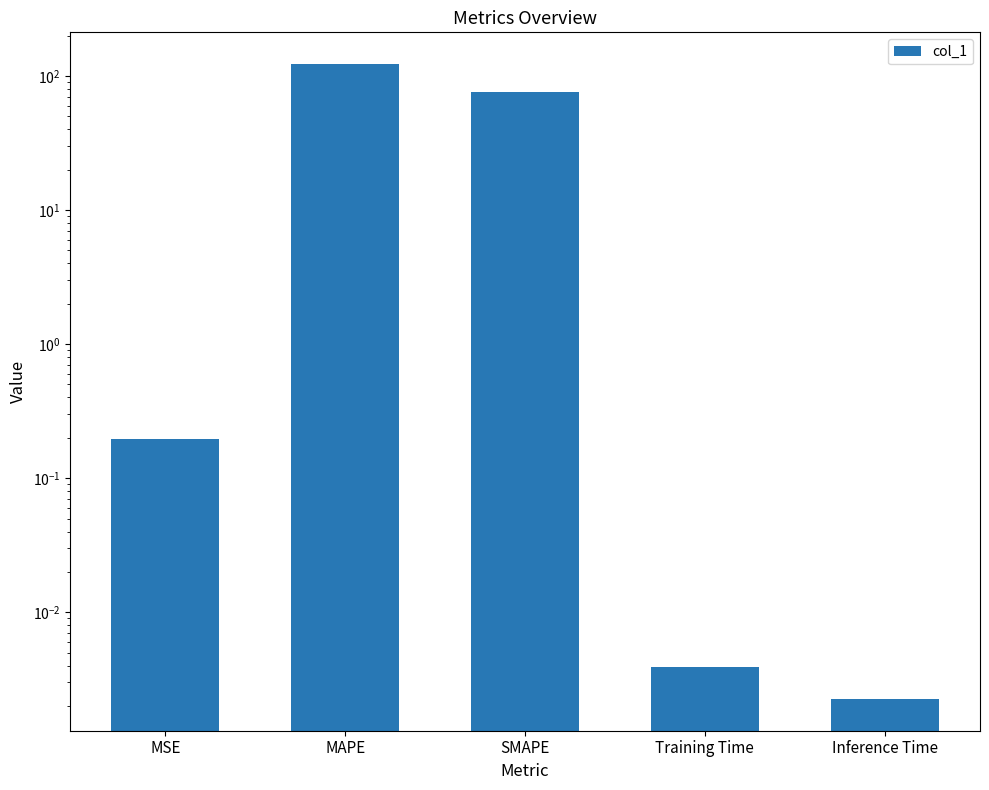

List the labels in order of value, largest first.

MAPE, SMAPE, MSE, Training Time, Inference Time